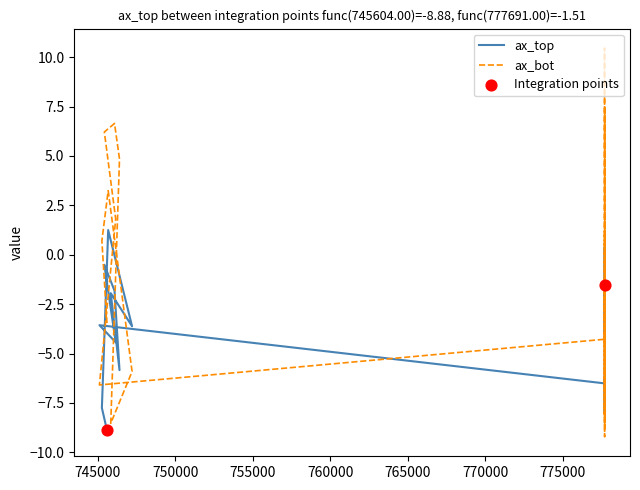

Which series has the largest Y range (max minus min)?

ax_bot